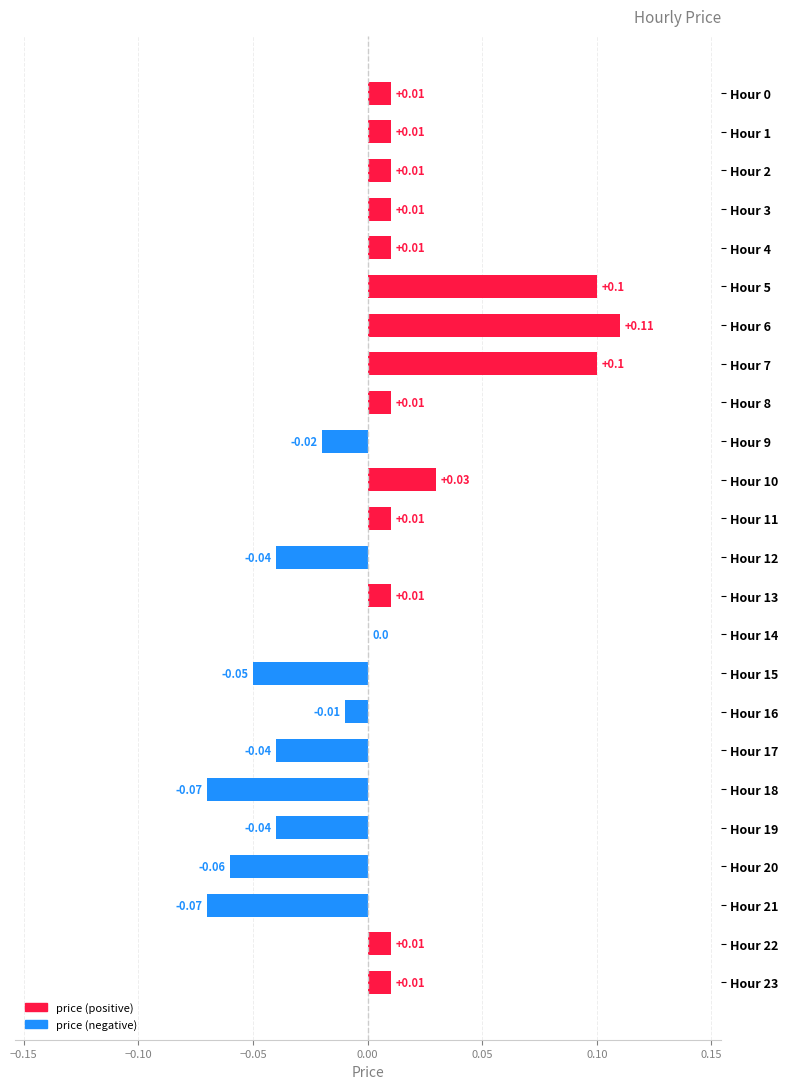

Count the number of categories in the chart.

24